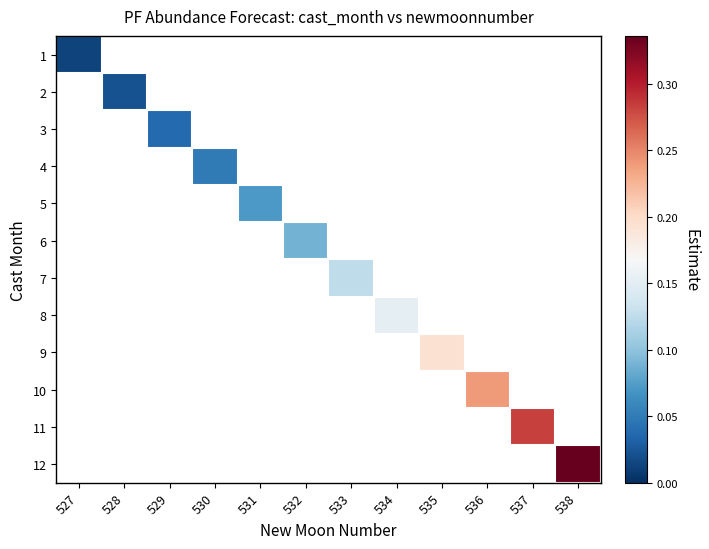

Is the value of 10 at 536 greater than the value of 11 at 532?

No